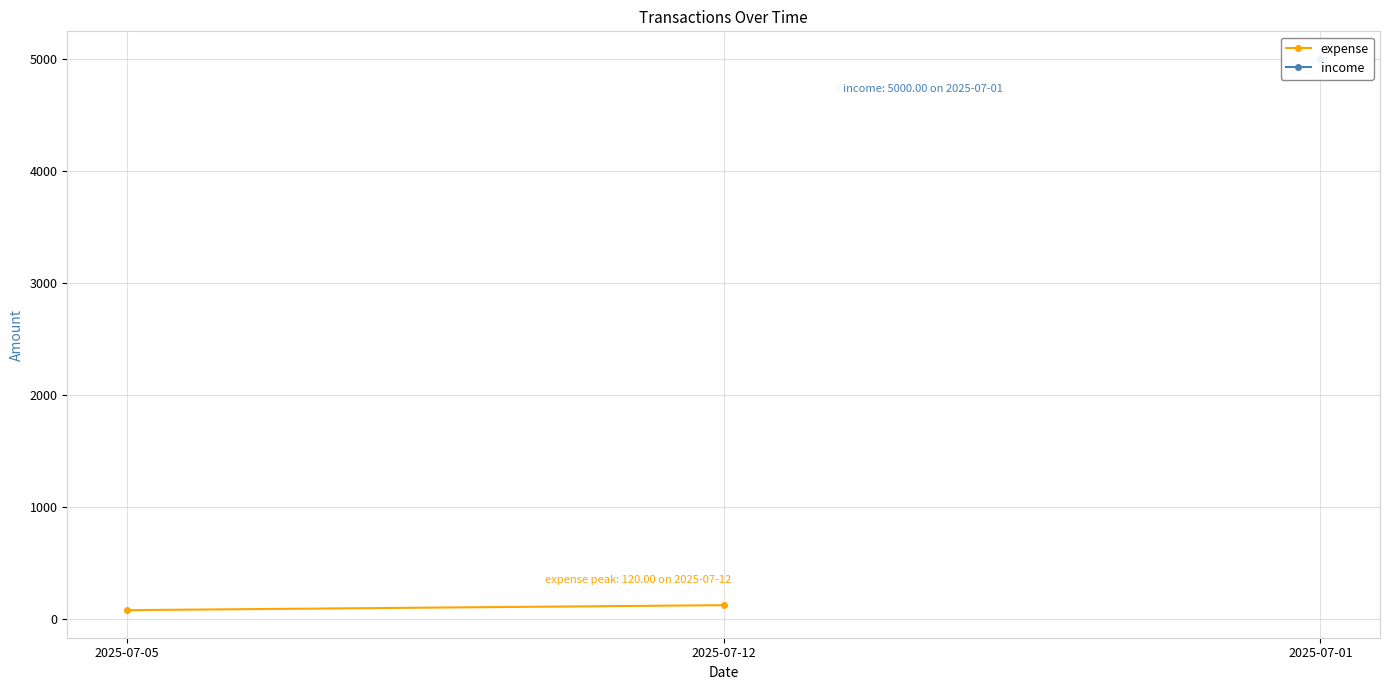

At which label is the value closest to 97?

2025-07-05